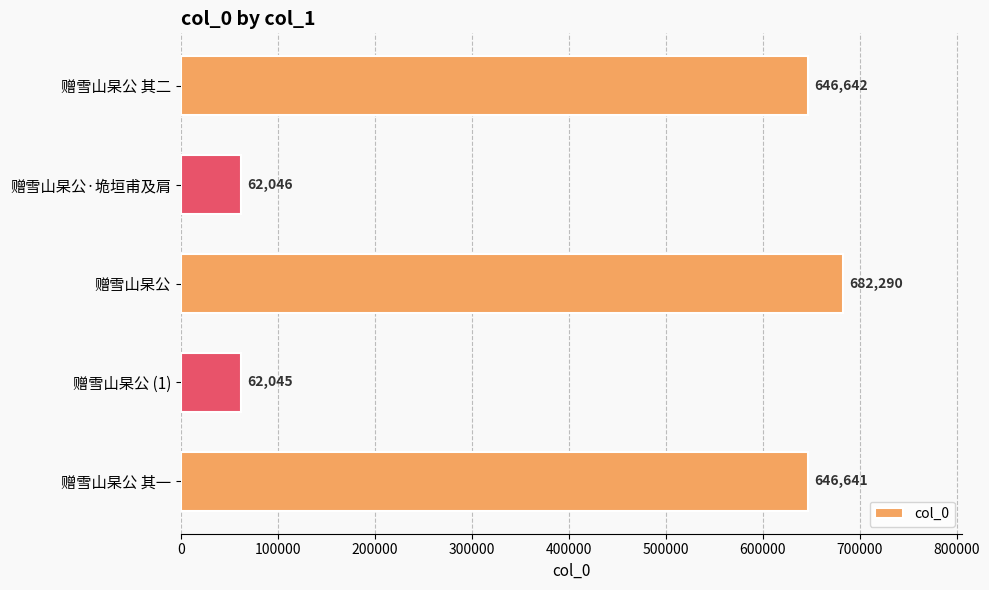

What is the sum of all values?

2099664